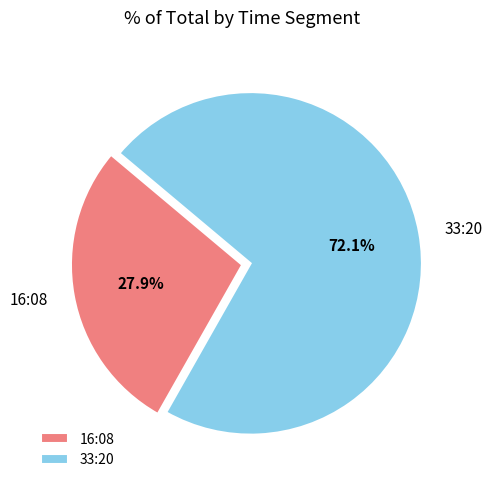

Is there a majority slice in this chart?

Yes